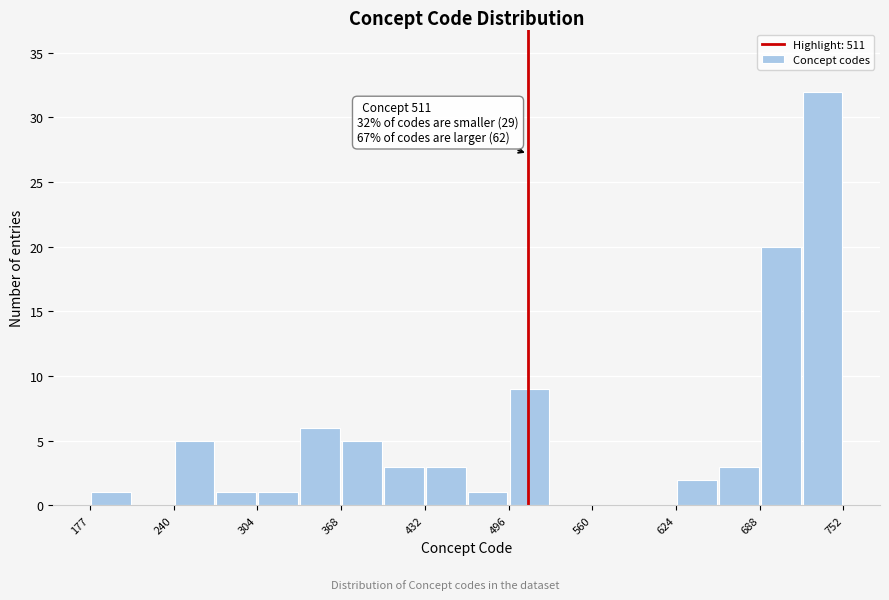

Read against the x-axis, roughly where is the centre of the tallest bar?

740